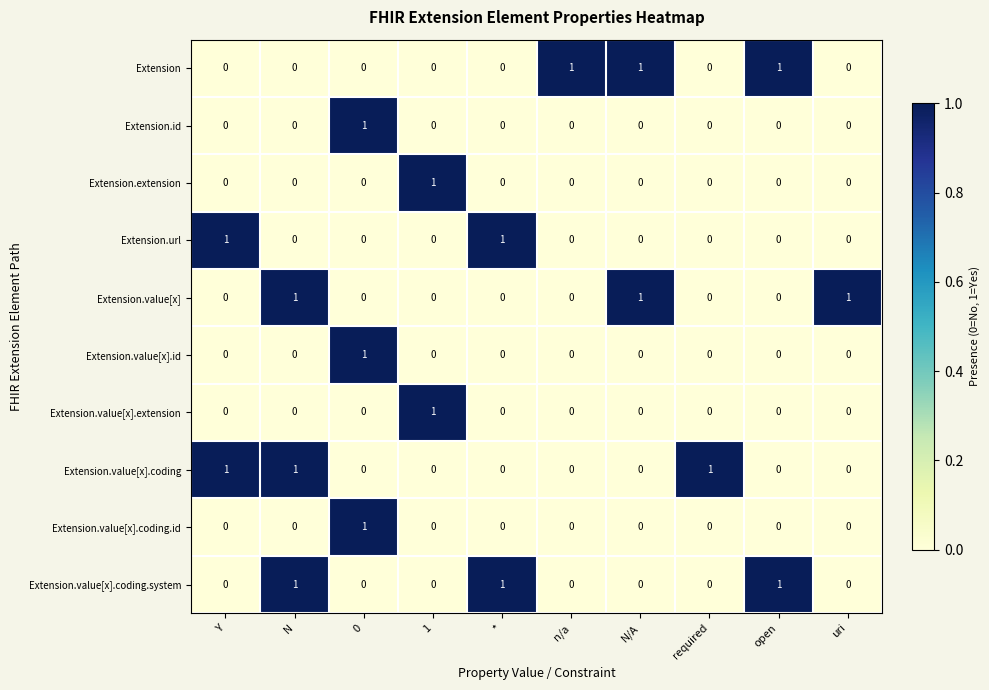

The value of Extension.value[x].coding at uri is 1. True or false?

False